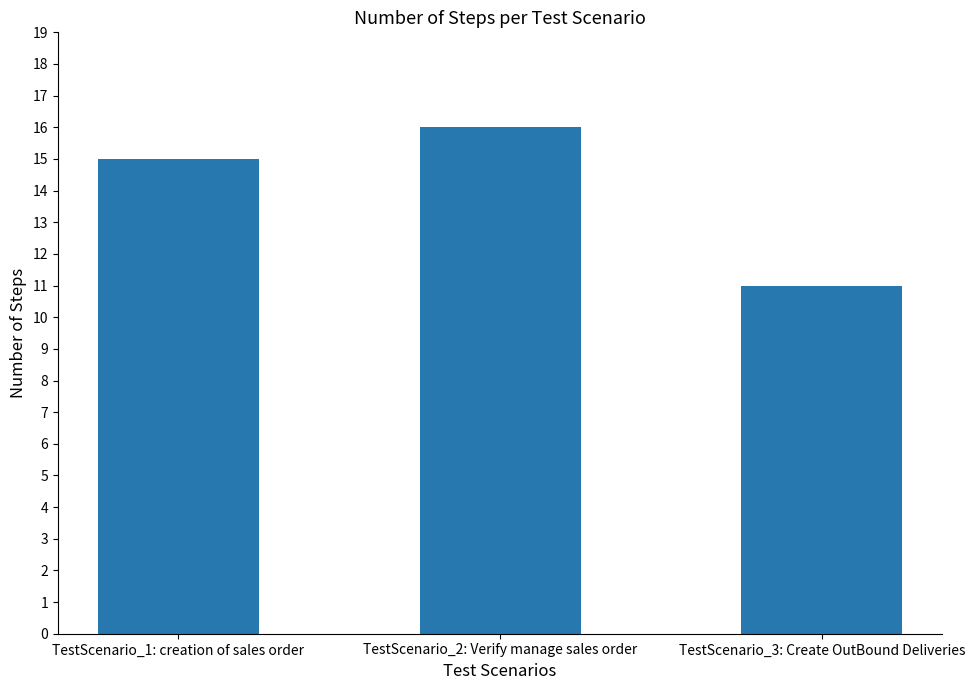

Is it true that the value at TestScenario_2: Verify manage sales order is 16?

True